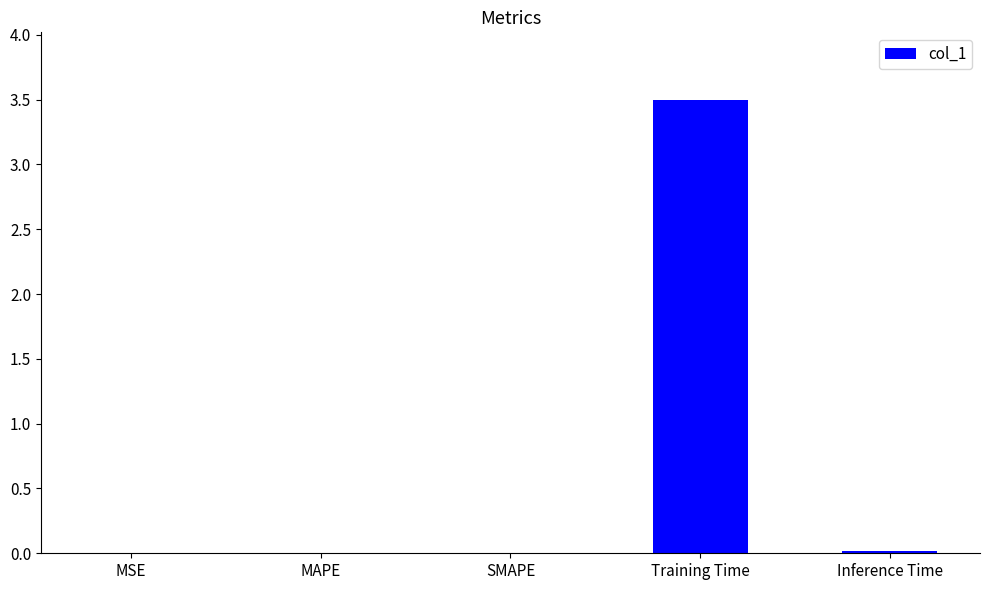

What is the sum of all values?

3.5